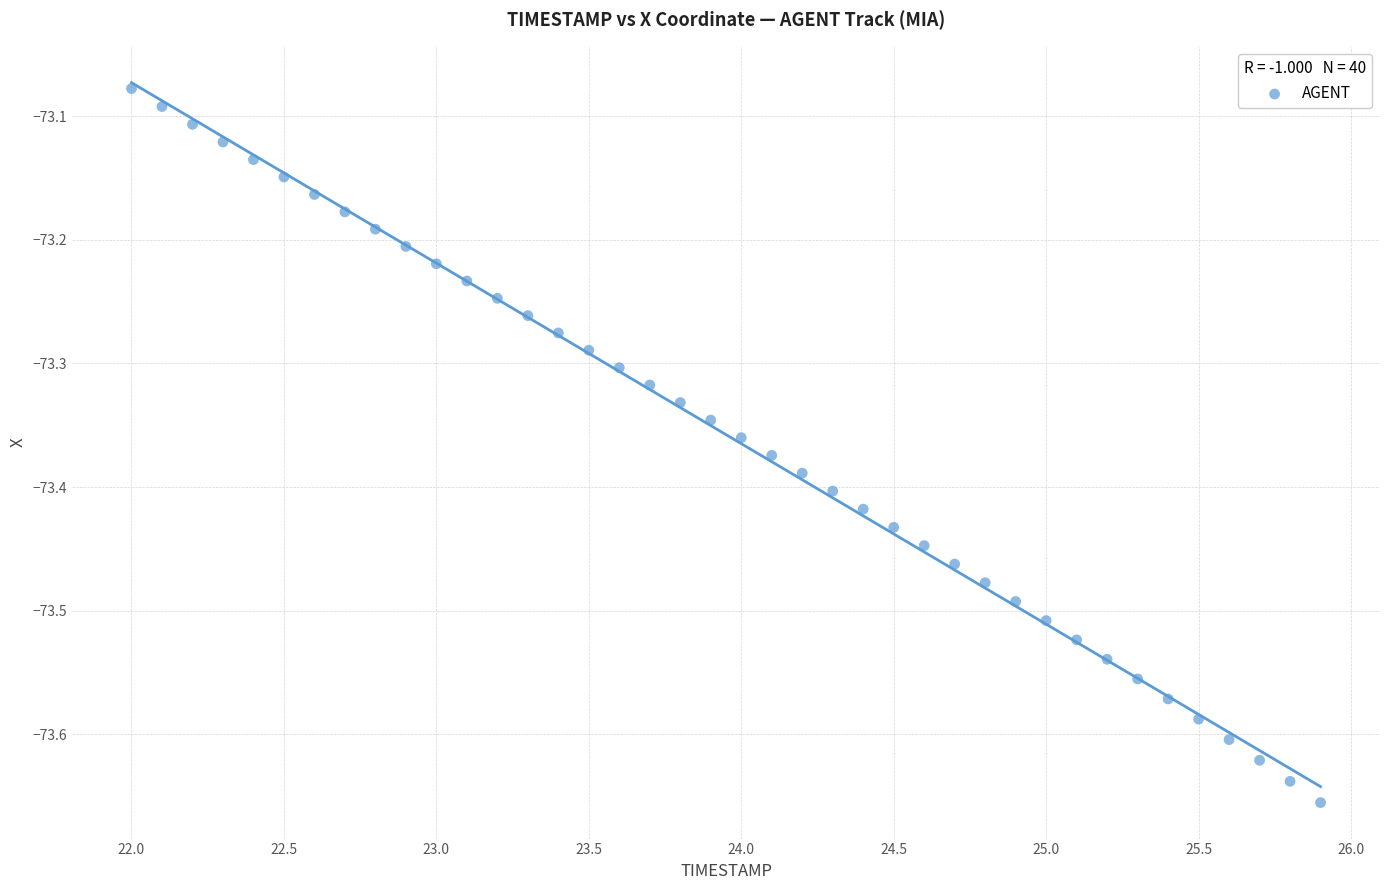

What is the range of Y values (max minus min)?

0.6